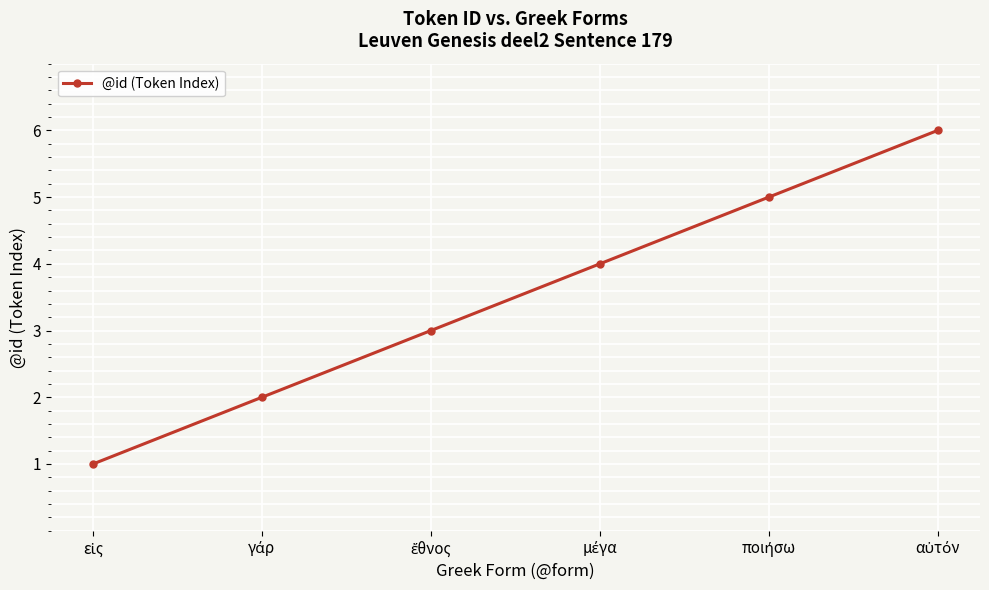

Reading left to right, what are all the values shown in this chart?

1	2	3	4	5	6